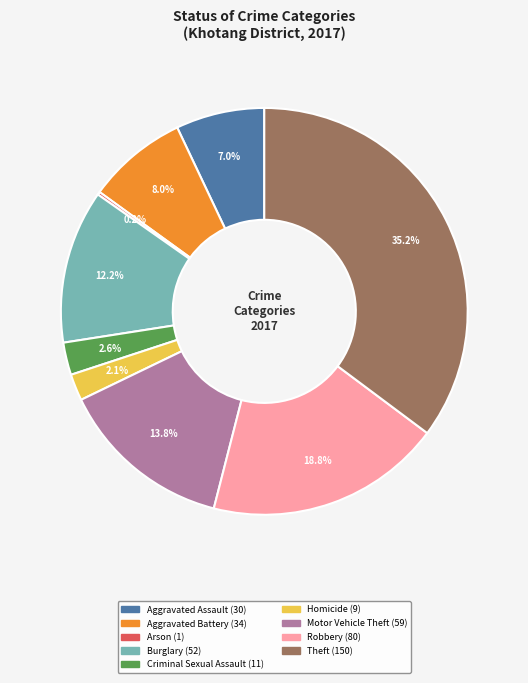

The Homicide slice represents 9% of the pie. True or false?

False